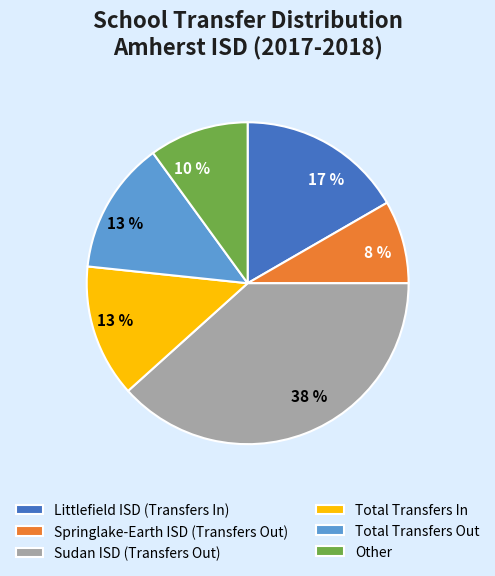

Which category has the biggest portion of the pie?

Sudan ISD (Transfers Out)